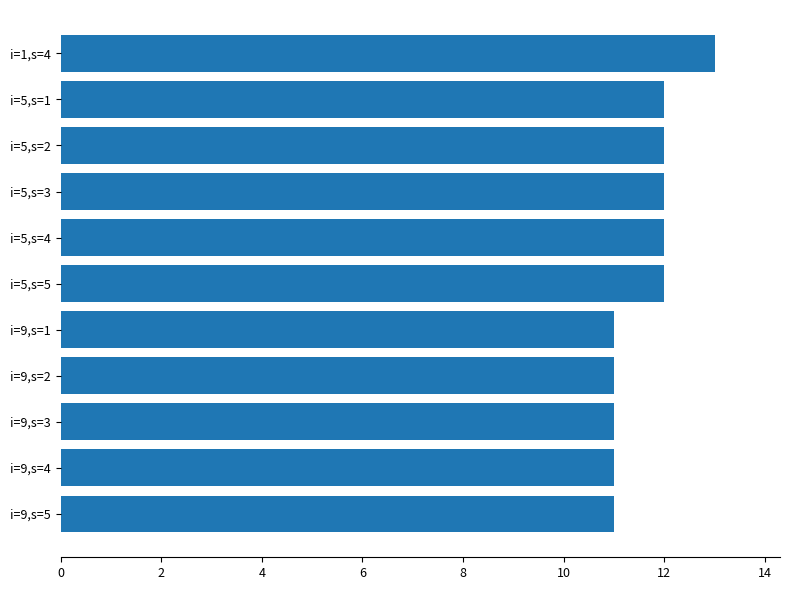

What is the maximum value shown in the chart?

13